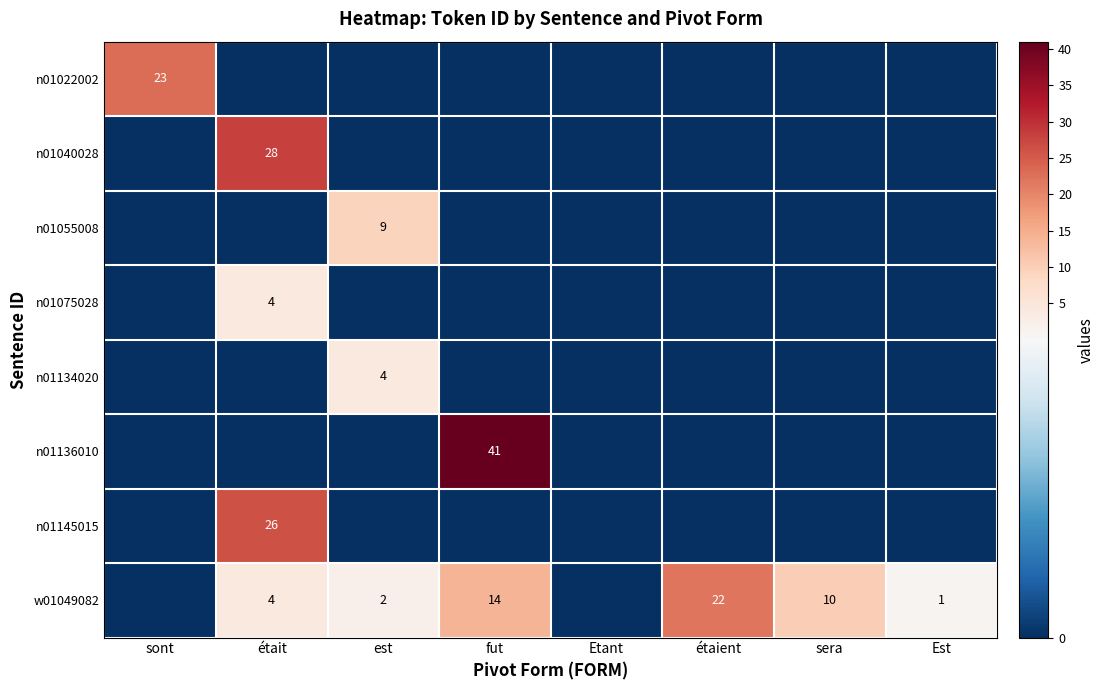

How many n01134020 values are between 0 and 1?

7